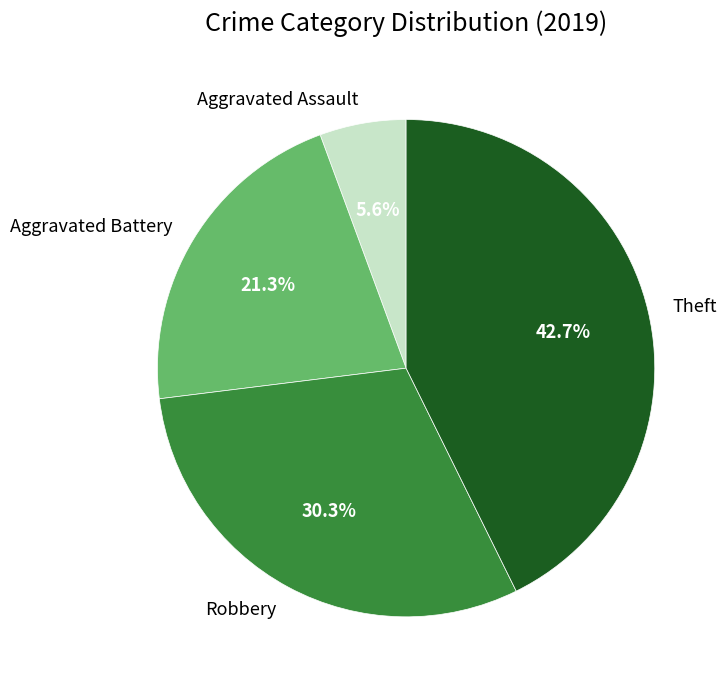

What percentage is NOT represented by Aggravated Battery?

78.7%